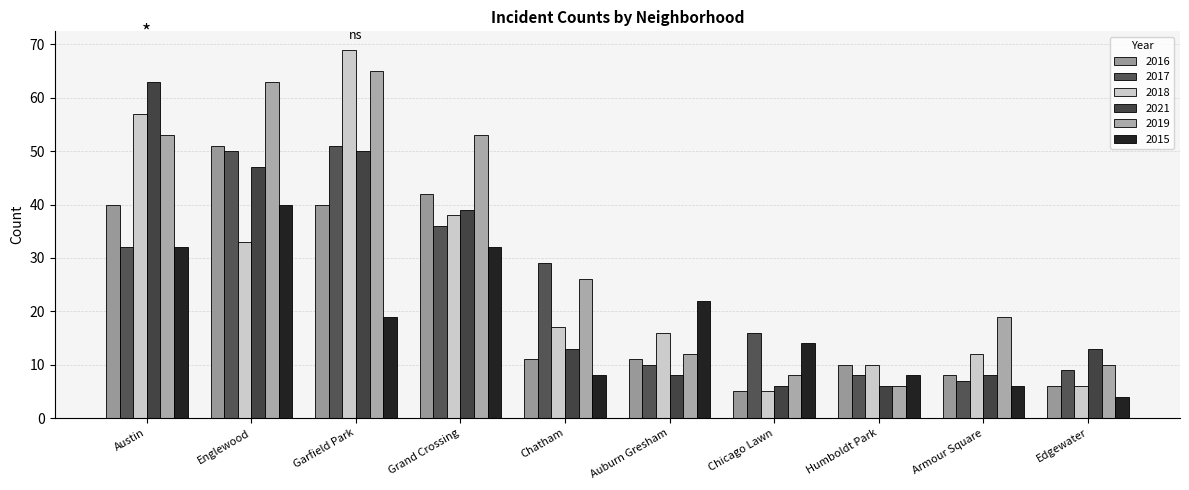

The value of 2015 at Chatham is 11. True or false?

False